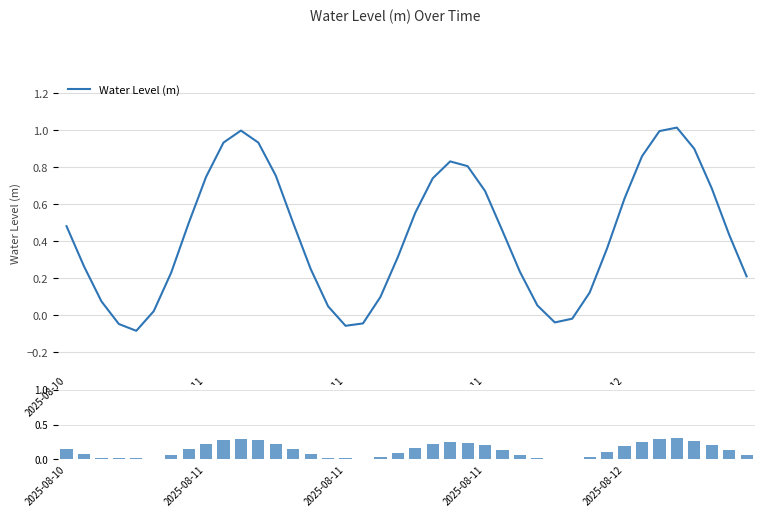

True or false: Abs Amplitude has a value of 0.2 at 20.

True